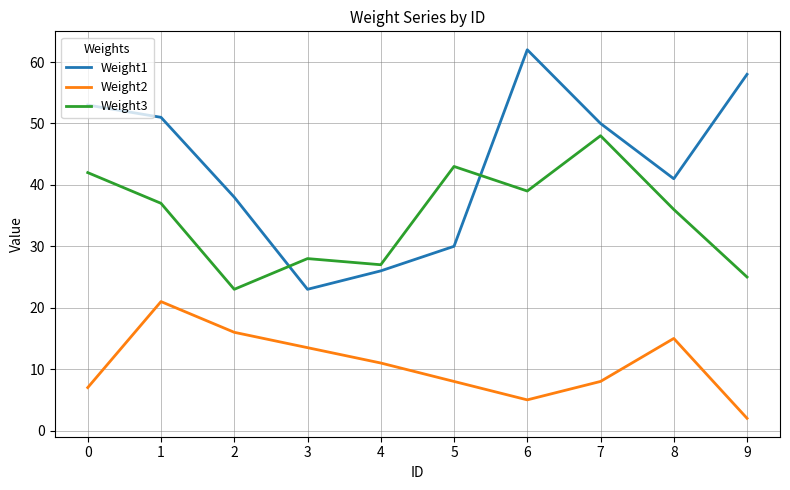

True or false: Weight3 and Weight1 intersect in this chart.

True